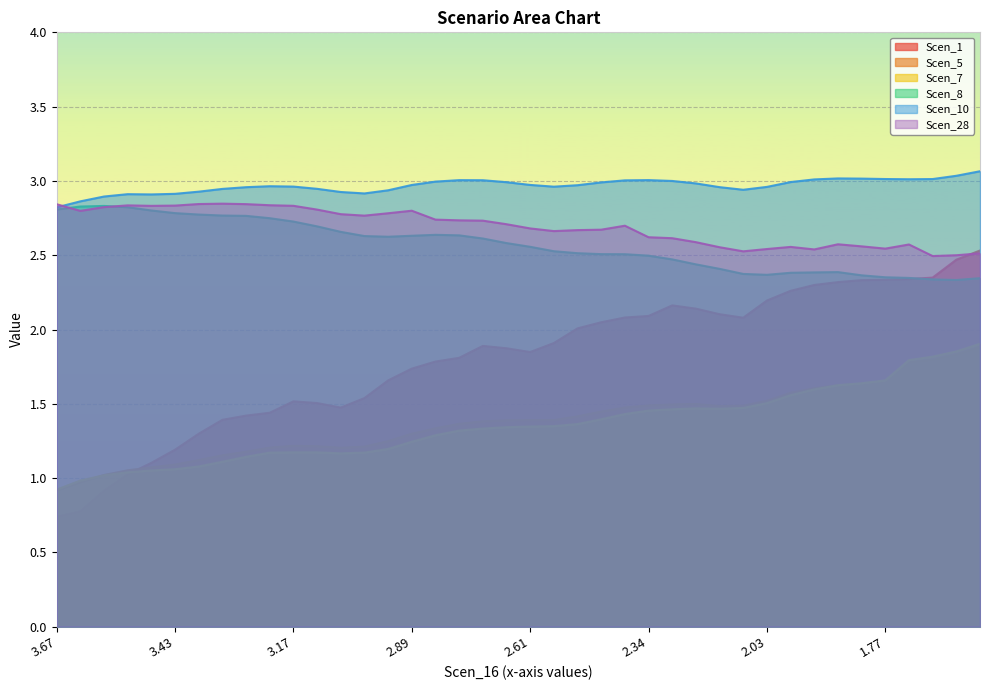

Which series changed the most between 3.3368671166500152 and 2.67497434879358?

Scen_1